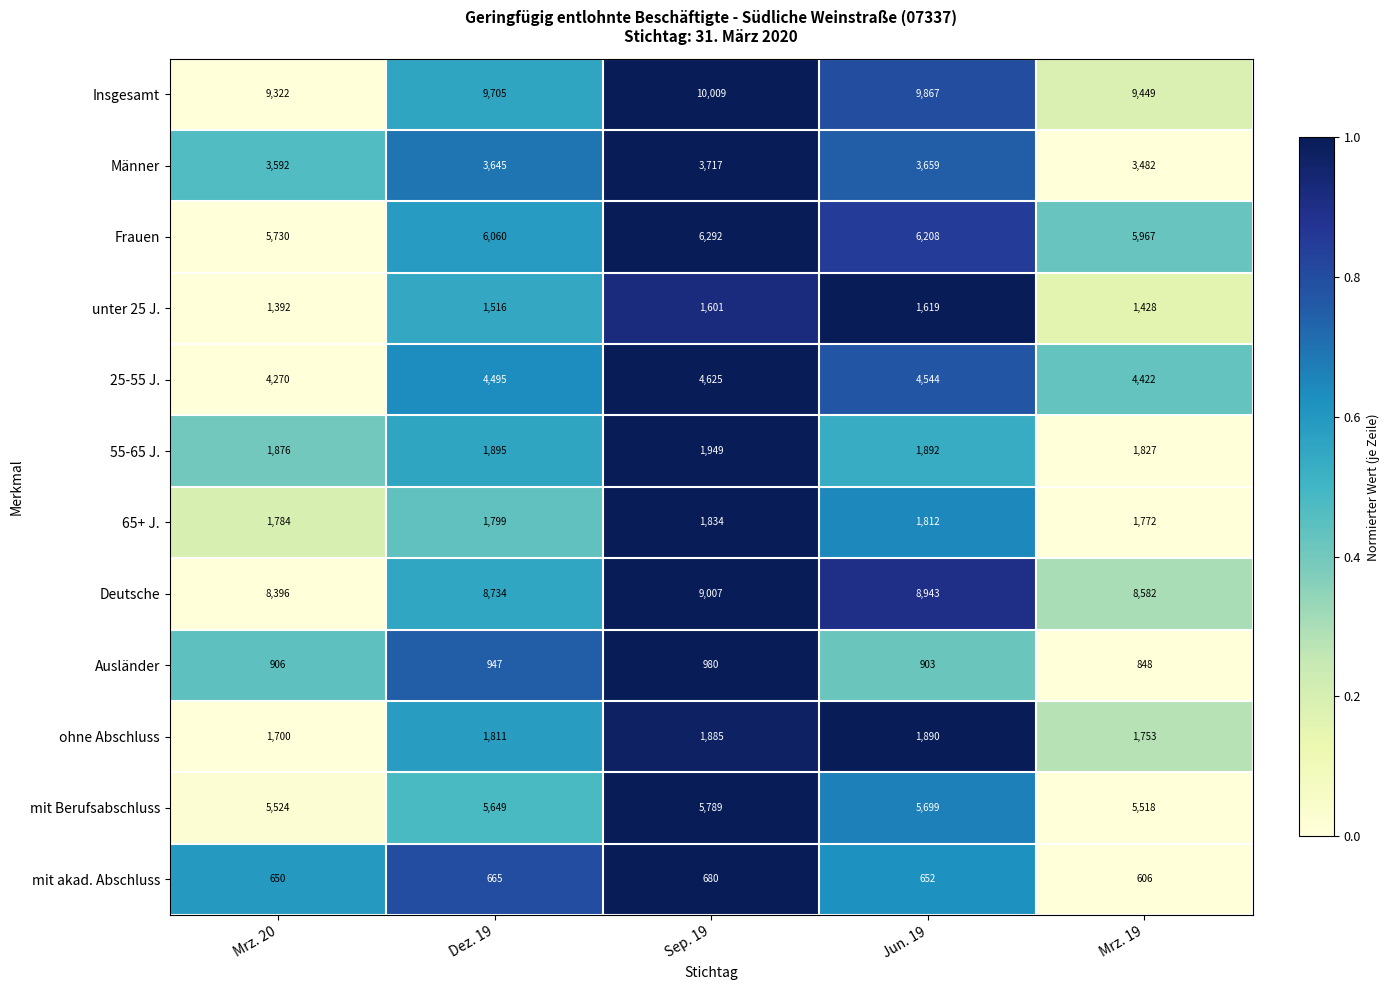

At which category is the sum across all series the highest?

Sep. 19